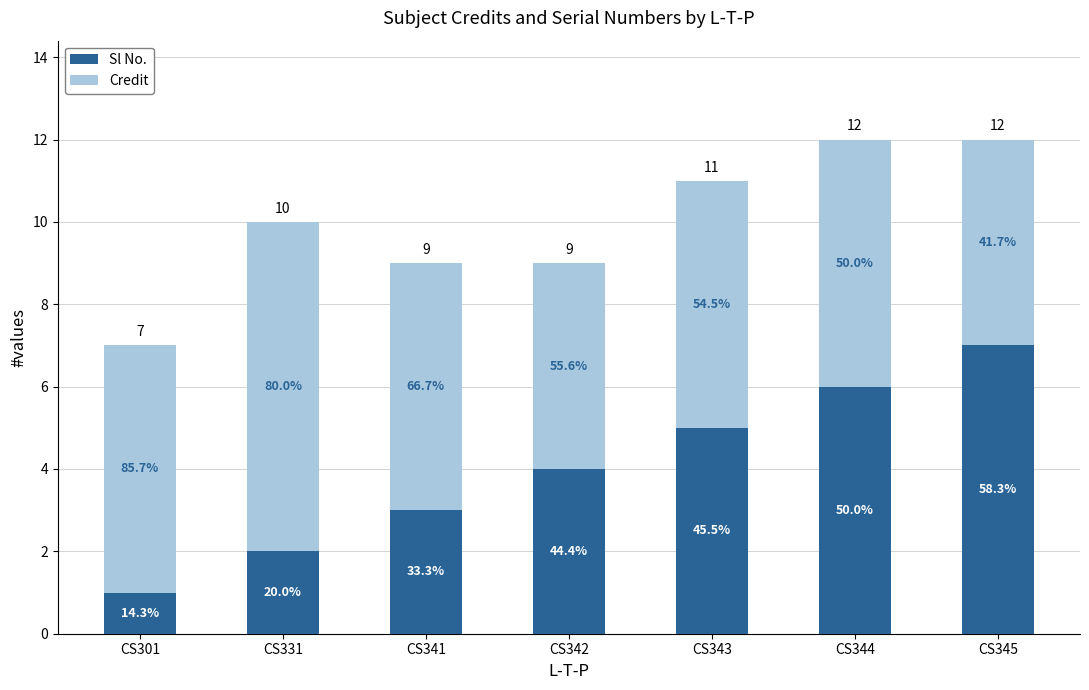

How many bars are there in total?

7